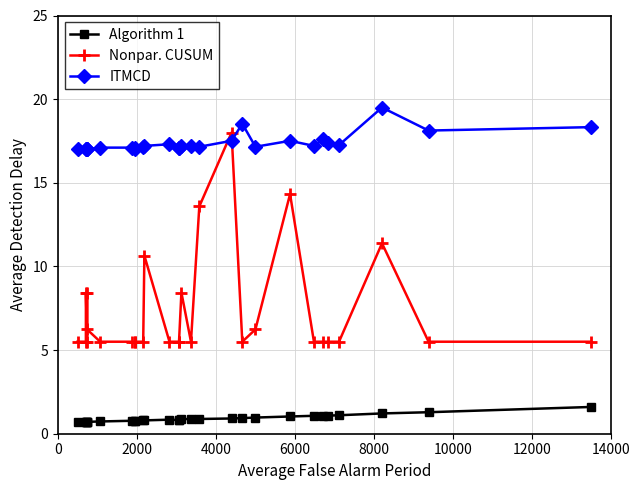

True or false: Nonpar. CUSUM and Algorithm 1 cross at least once.

False